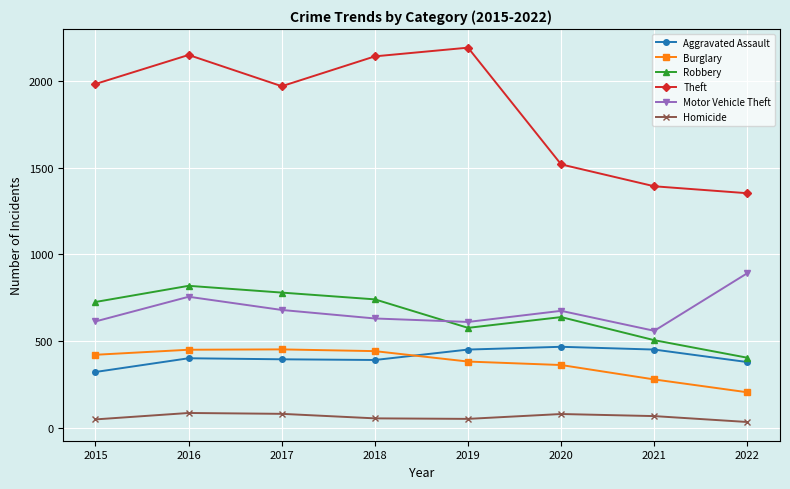

Which series changed the most between 2017 and 2021?

Theft